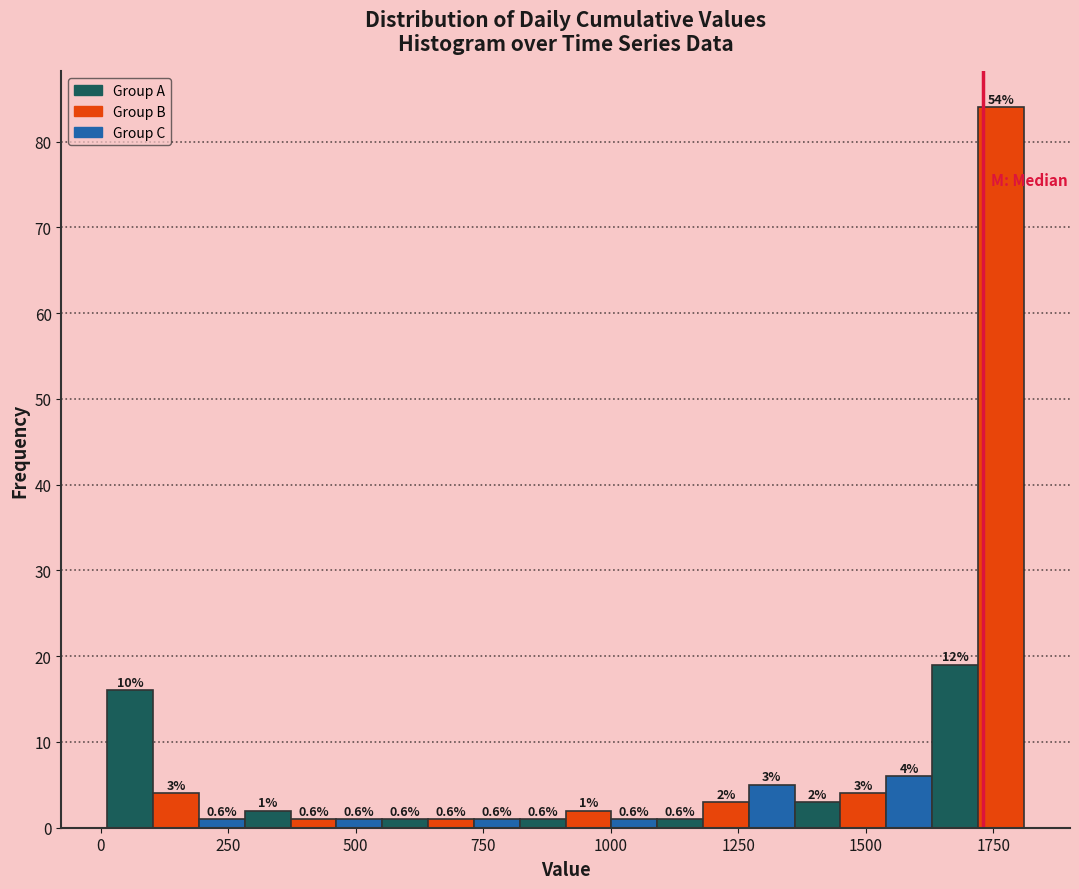

Around what value on the x-axis is the tallest bar? Give the approximate position of its centre, as read against the axis.

1750